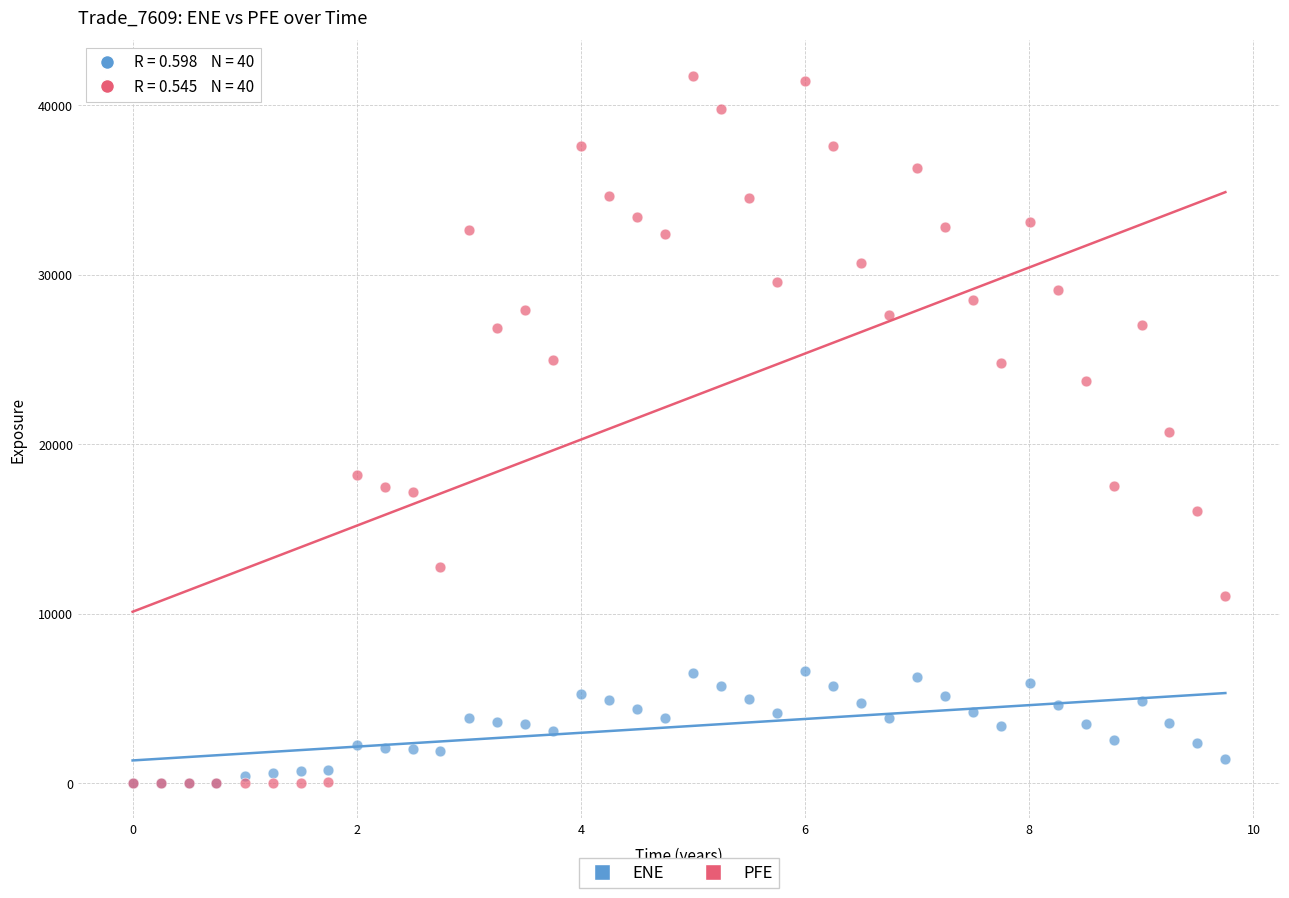

What are all the series names shown in the legend?

ENE, PFE